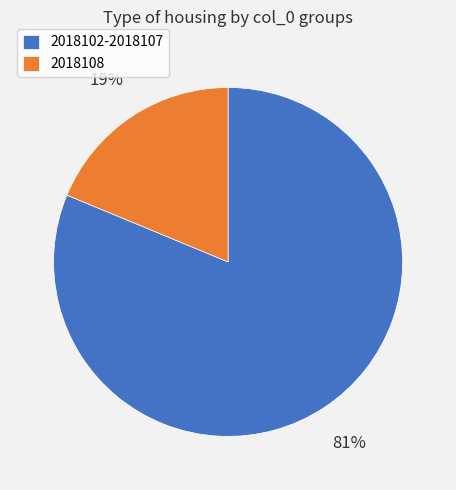

Between 2018102-2018107 and 2018108, which is larger?

2018102-2018107